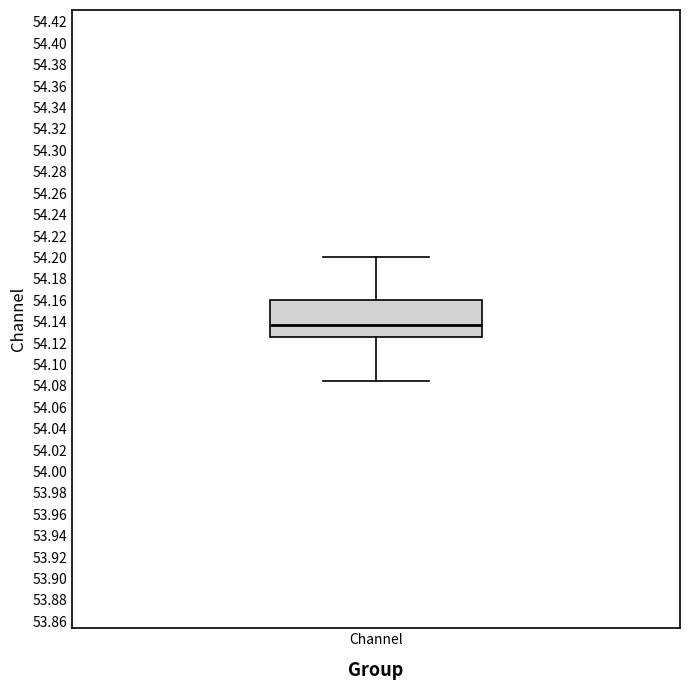

Transcribe this box plot: give where the median line is, the range the box spans, and where the two whiskers end, as read against the y-axis. The values are not printed on the chart, so give them approximately, as read against the axis.

median 54.136, box 54.126 to 54.160, whiskers 54.084 to 54.200